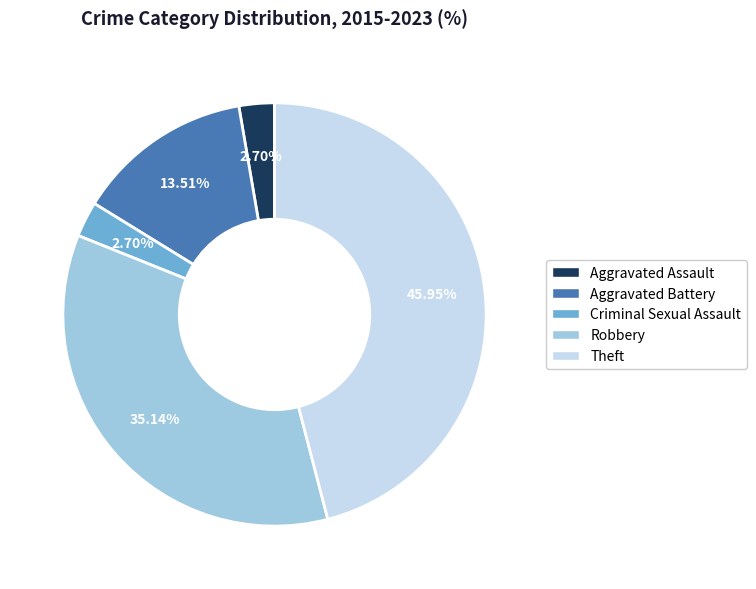

What is the largest slice in the pie chart?

Theft